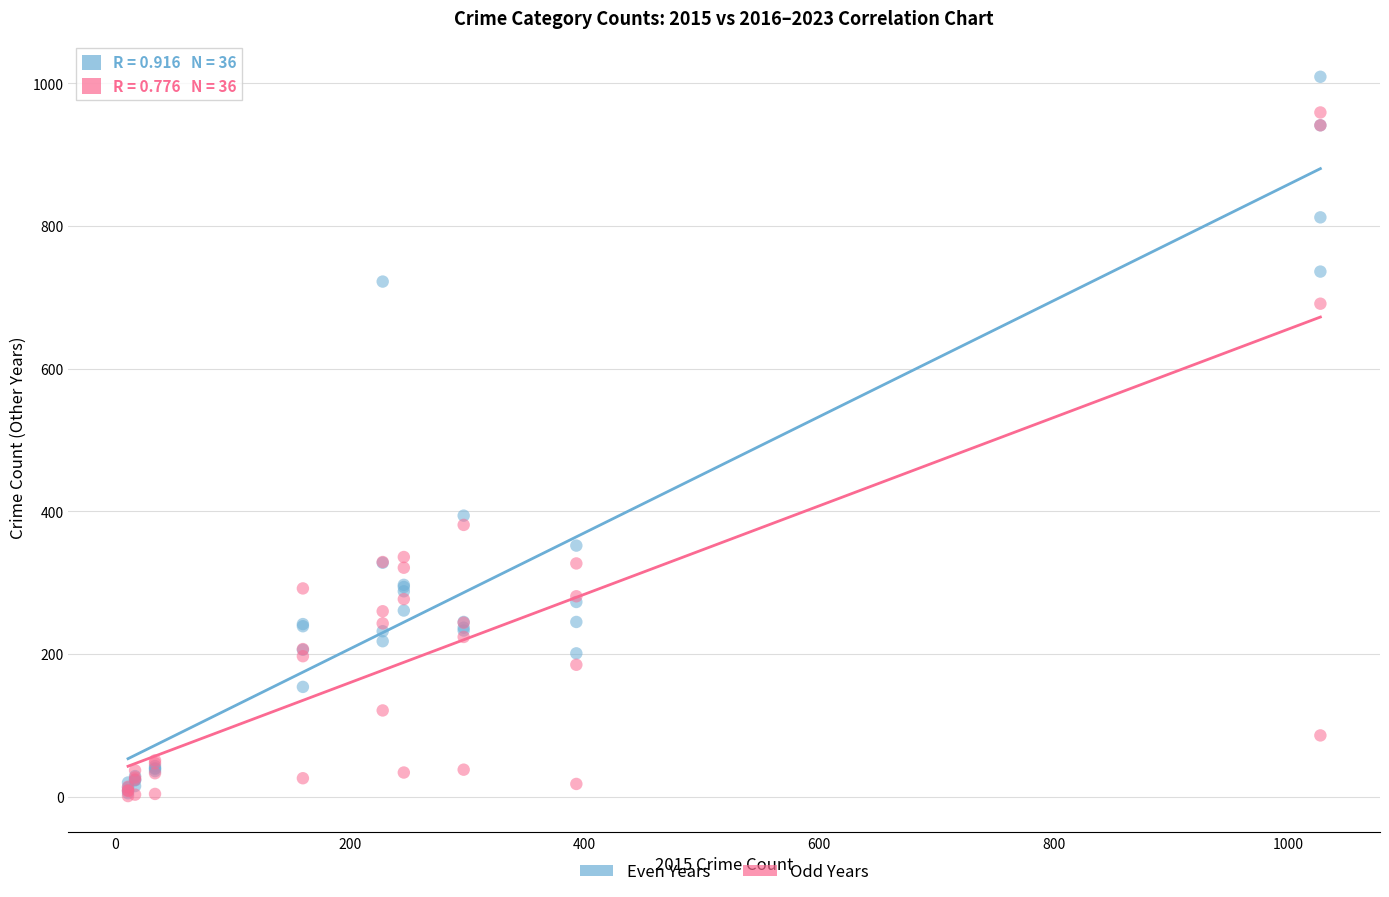

Across all series, what Y value is closest to 505?

394